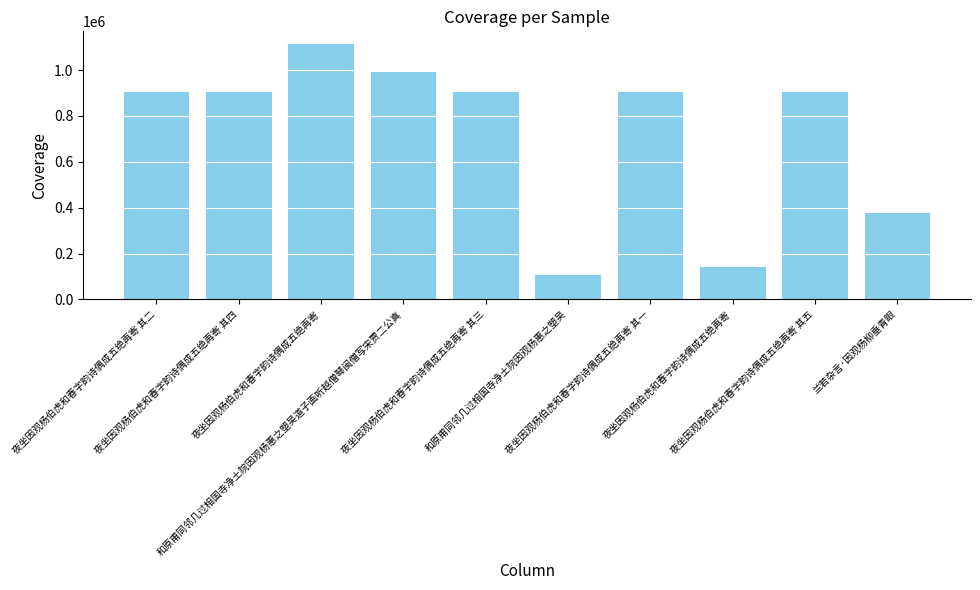

What is the label of the 6th bar from the left?

和原甫同邻几过相国寺净土院因观杨惠之塑吴